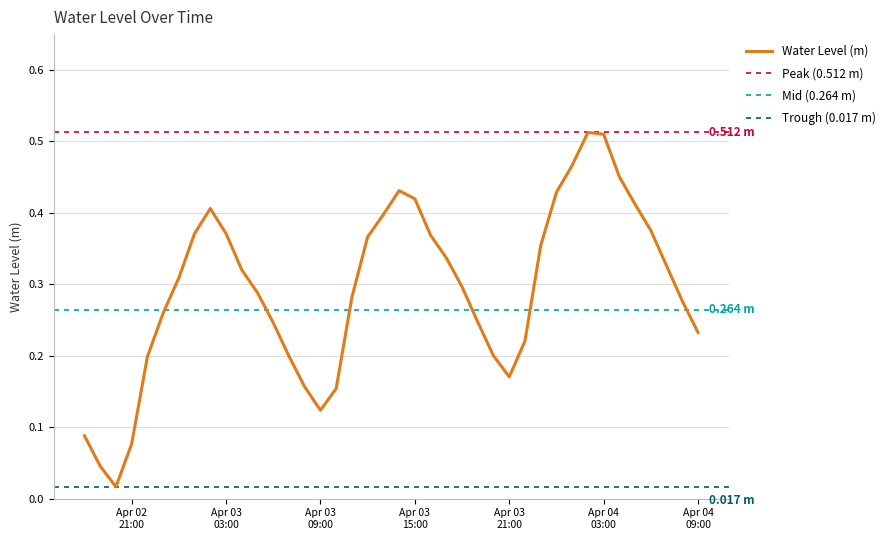

Which has a higher value, 2023-04-03 09:00:00 or 2023-04-02 23:00:00?

2023-04-02 23:00:00